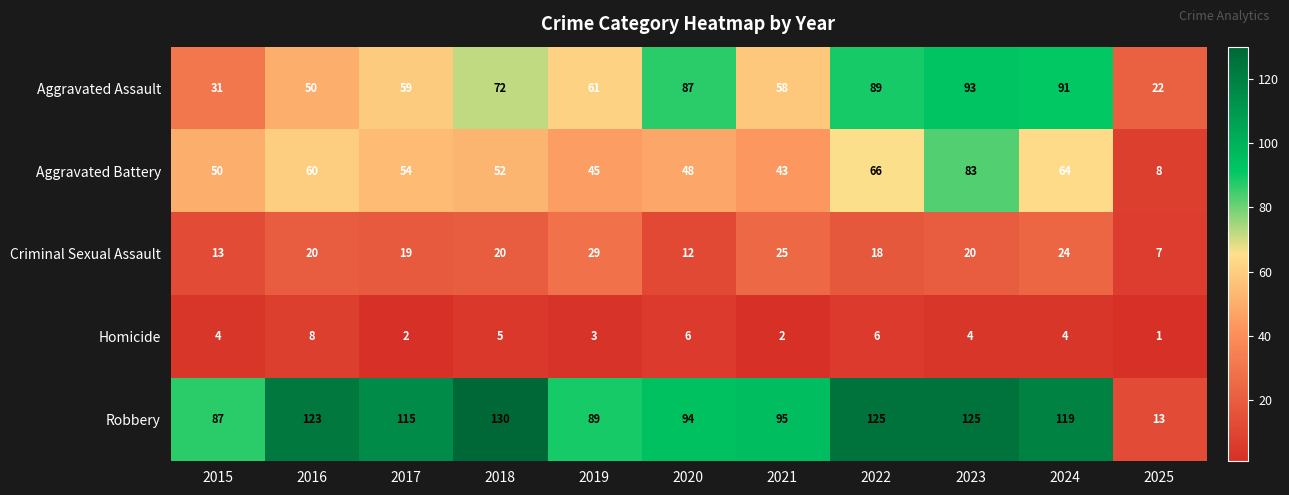

What is the difference between the second highest and second lowest values in the Homicide series?

4